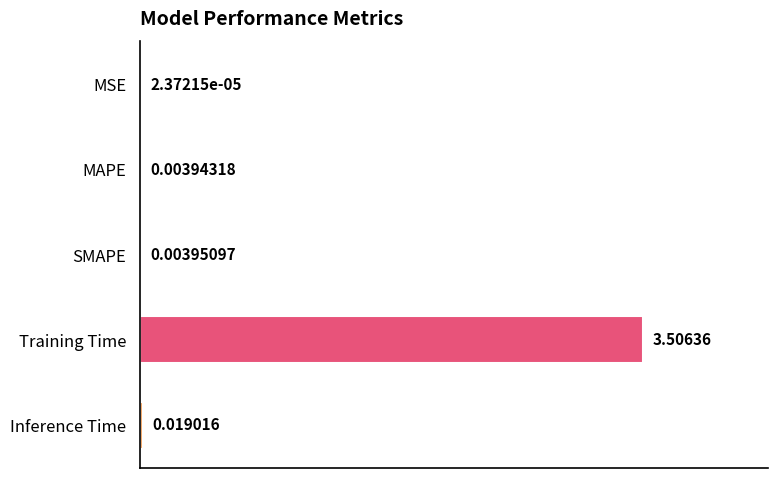

What is the greatest value displayed?

3.5